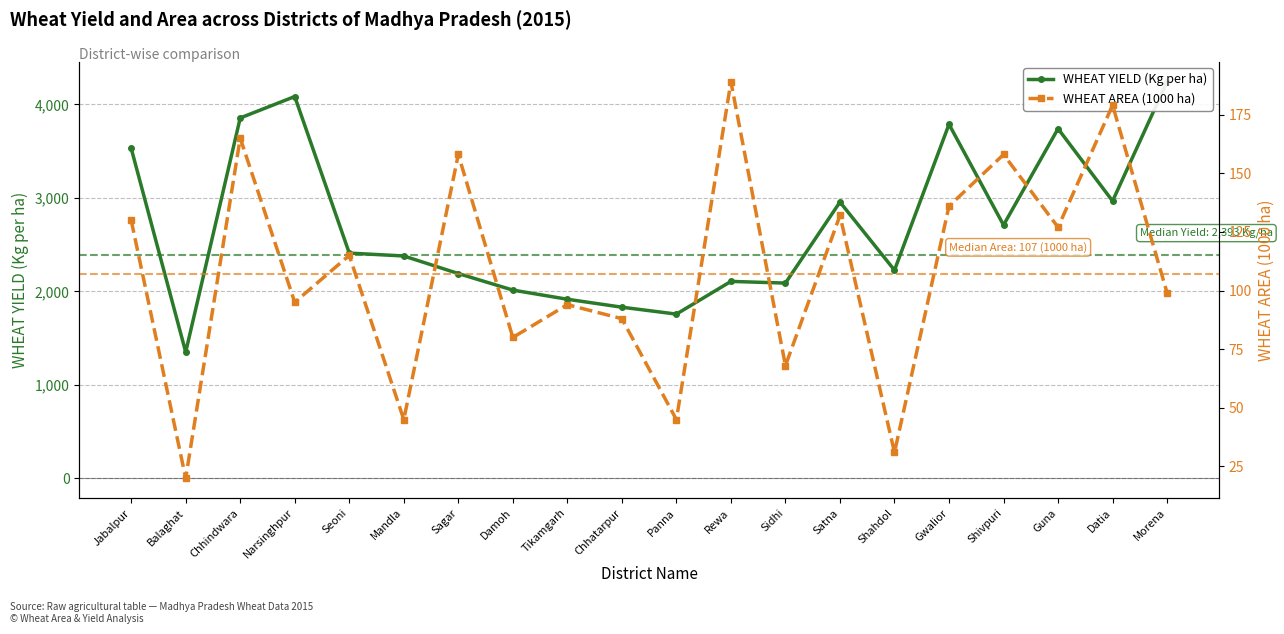

Reading right to left, list all the values displayed in this chart.

WHEAT YIELD (Kg per ha): 4242	2966	3740	2709	3787	2226	2955	2088	2106	1756	1830	1915	2013	2190	2378	2409	4084	3855	1350	3531
WHEAT AREA (1000 ha): 99	179	127	158	136	31	132	68	189	45	88	94	80	158	45	115	95	165	20	130